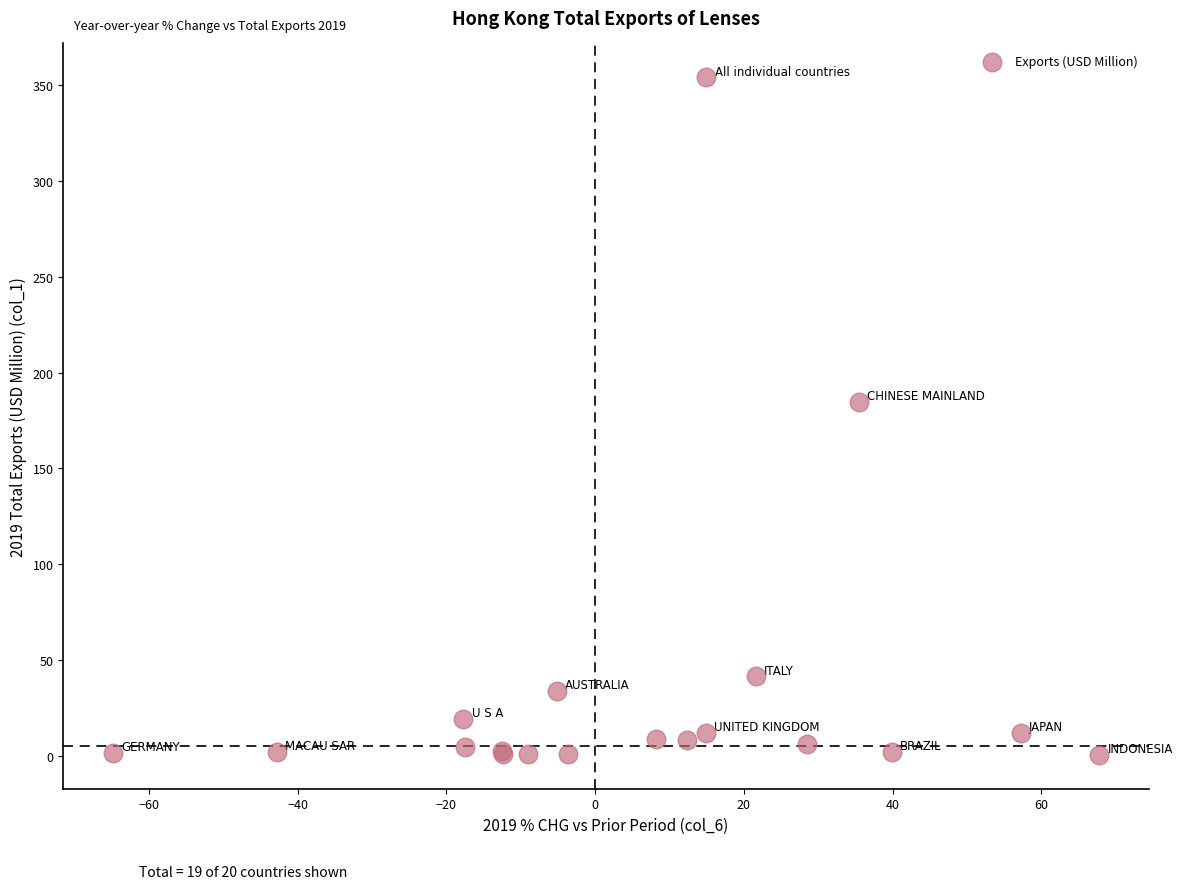

What Y value in the scatter plot is closest to 177?

184.7